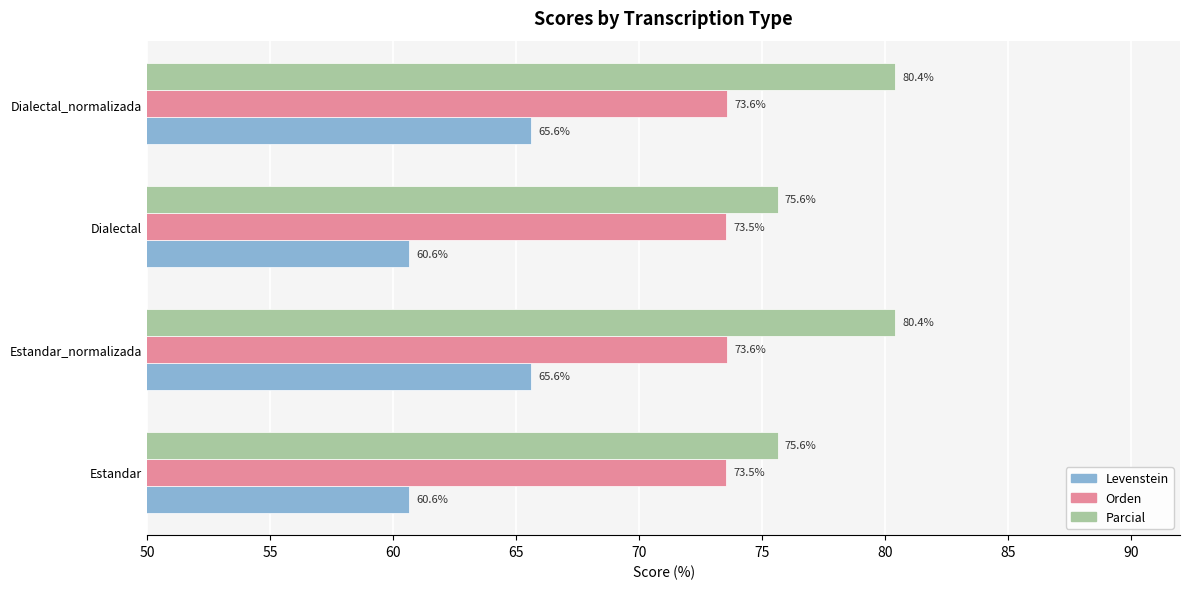

The value of Orden at Dialectal_normalizada is 120.4. True or false?

False